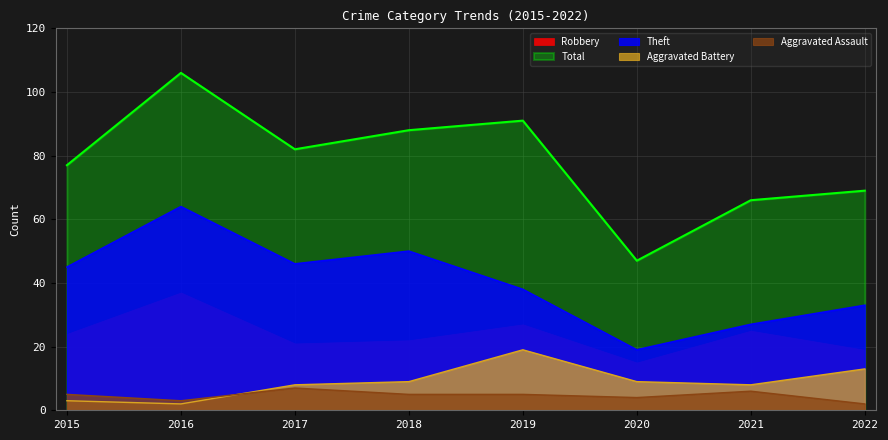

Reading right to left, what are all the values shown in this chart?

Theft: 2022=33	2021=27	2020=19	2019=38	2018=50	2017=46	2016=64	2015=45
Aggravated Battery: 2022=13	2021=8	2020=9	2019=19	2018=9	2017=8	2016=2	2015=3
Aggravated Assault: 2022=2	2021=6	2020=4	2019=5	2018=5	2017=7	2016=3	2015=5
Total: 2022=69	2021=66	2020=47	2019=91	2018=88	2017=82	2016=106	2015=77